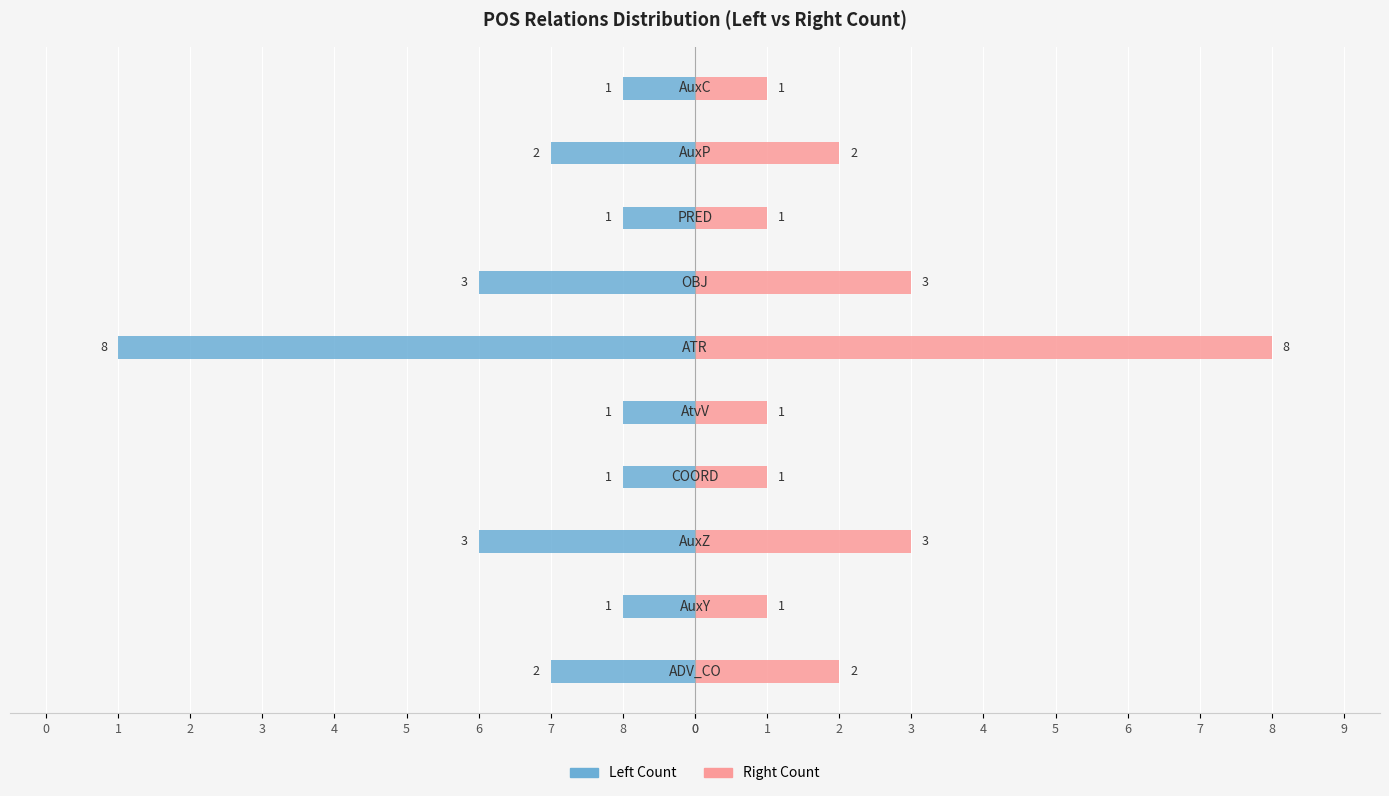

Rank the series by their maximum value, from lowest to highest.

Left Count, Right Count